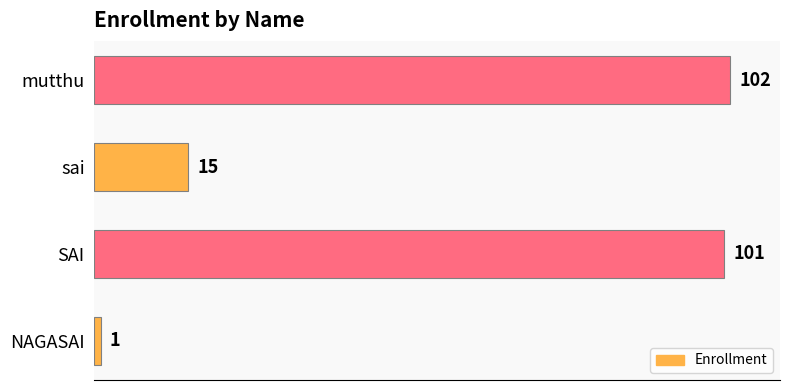

The chart shows a value of 101 at SAI. True or false?

True